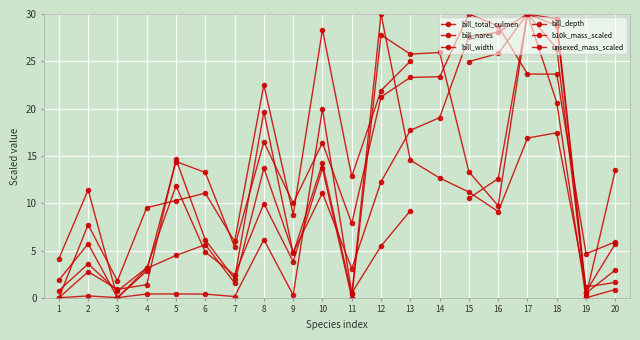

The b10k_mass_scaled series shows 30.0 at 17. True or false?

True